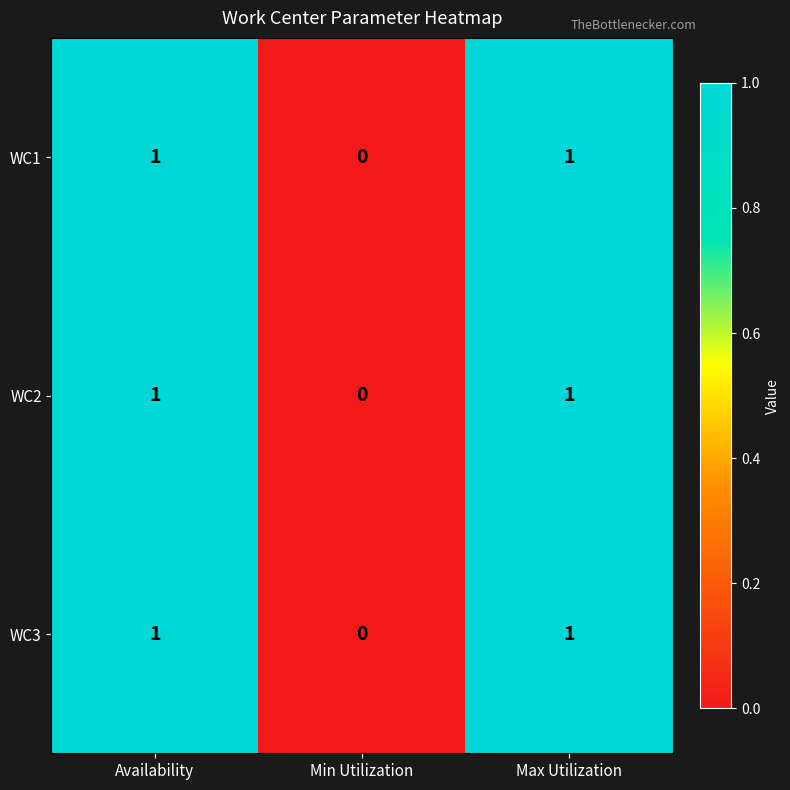

How many WC3 values are between 0 and 1?

3